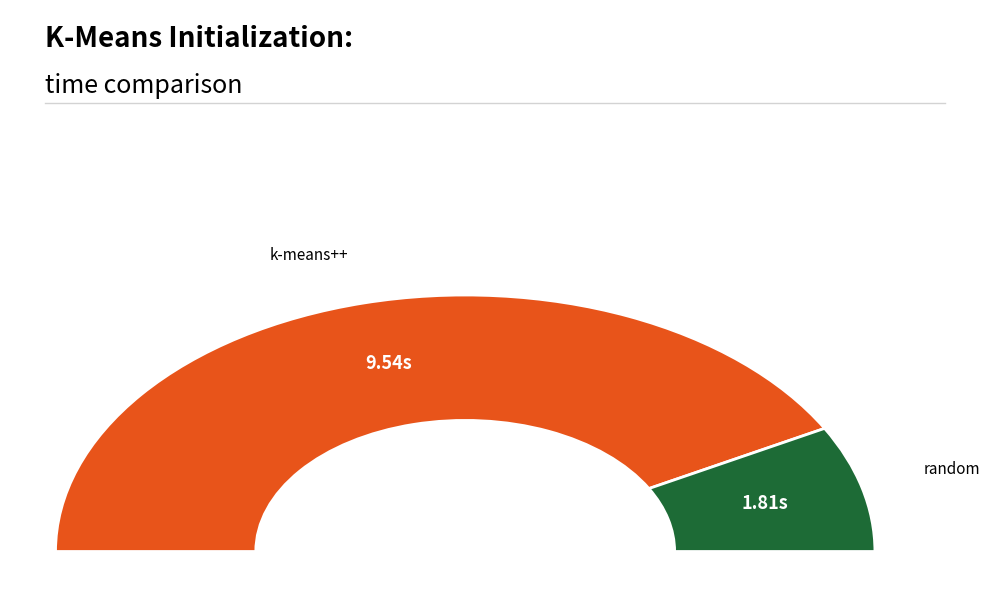

Which category has the biggest portion of the pie?

kmeans_k-means++